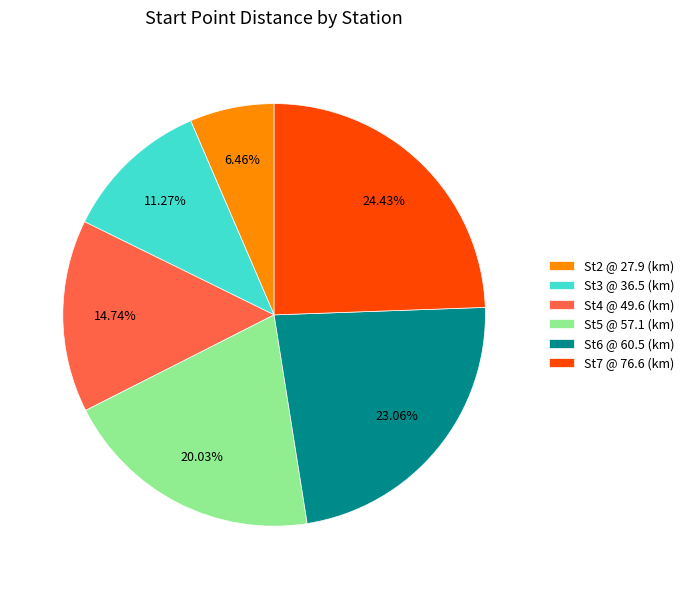

What percentage is the St6 @ 60.5 (km) slice, to the nearest percent?

23%